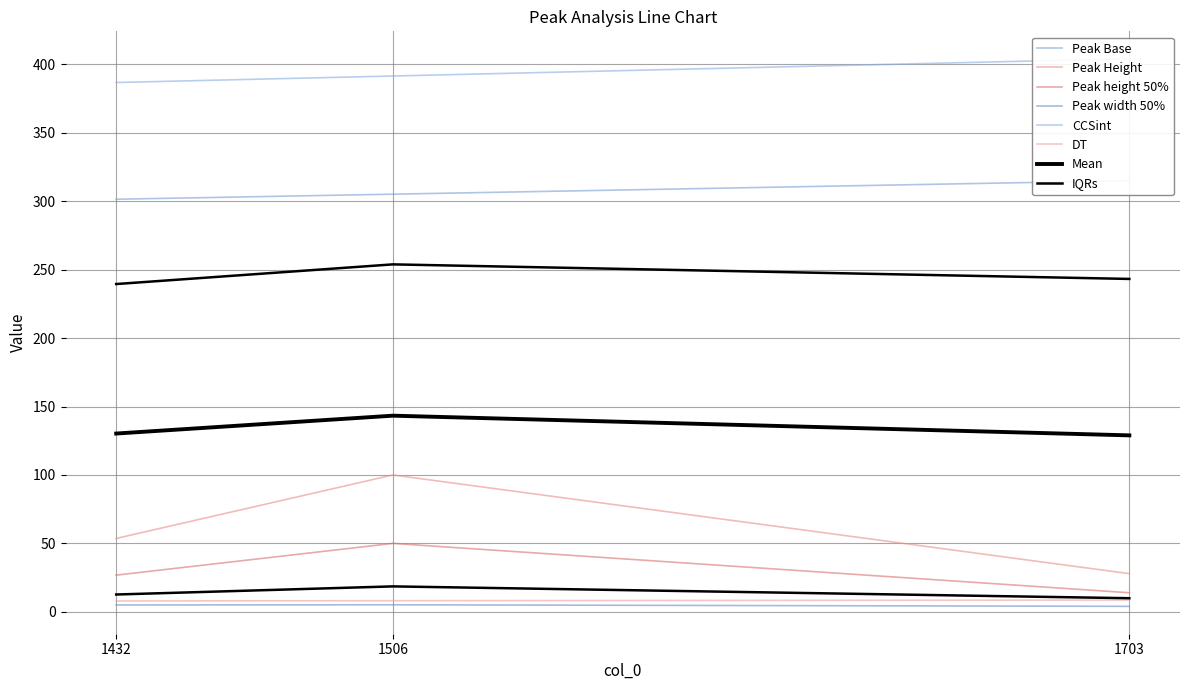

At which category does the chart reach its peak across all series?

1703